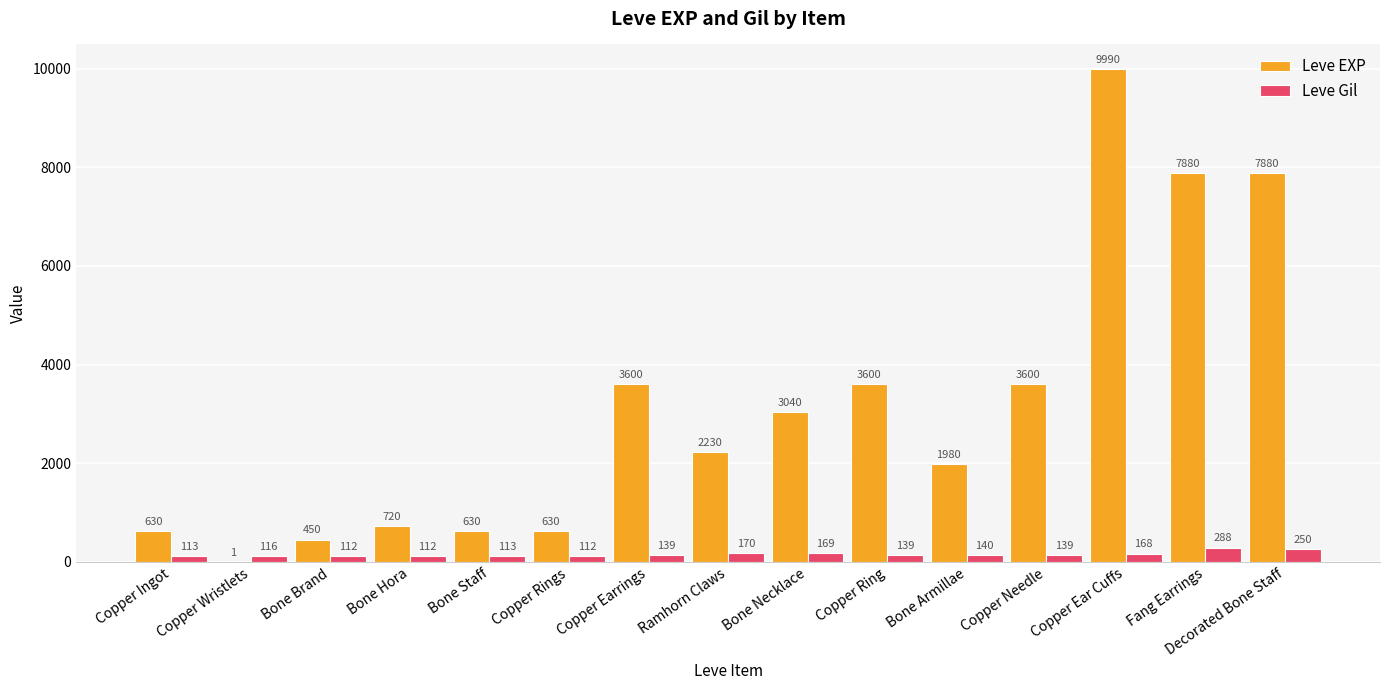

Reading left to right, list all the values displayed in this chart.

Leve EXP: Copper Ingot=630	Copper Wristlets=1	Bone Brand=450	Bone Hora=720	Bone Staff=630	Copper Rings=630	Copper Earrings=3600	Ramhorn Claws=2230	Bone Necklace=3040	Copper Ring=3600	Bone Armillae=1980	Copper Needle=3600	Copper Ear Cuffs=9990	Fang Earrings=7880	Decorated Bone Staff=7880
Leve Gil: Copper Ingot=113	Copper Wristlets=116	Bone Brand=112	Bone Hora=112	Bone Staff=113	Copper Rings=112	Copper Earrings=139	Ramhorn Claws=170	Bone Necklace=169	Copper Ring=139	Bone Armillae=140	Copper Needle=139	Copper Ear Cuffs=168	Fang Earrings=288	Decorated Bone Staff=250